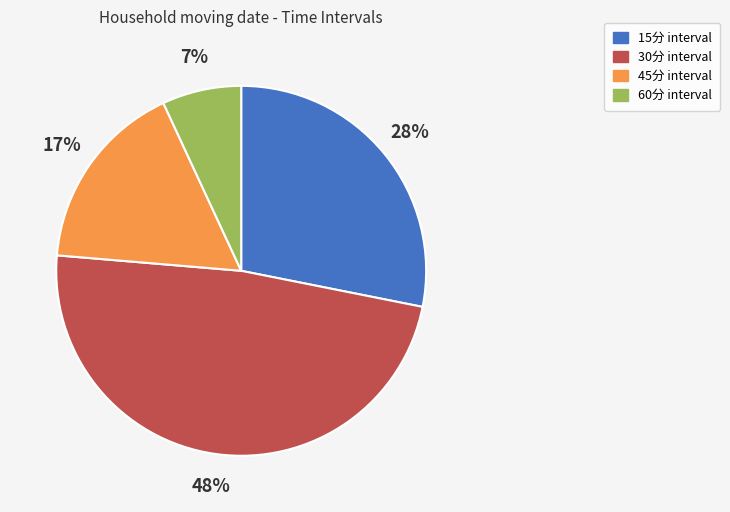

Between 60分 and 45分, which is larger?

45分